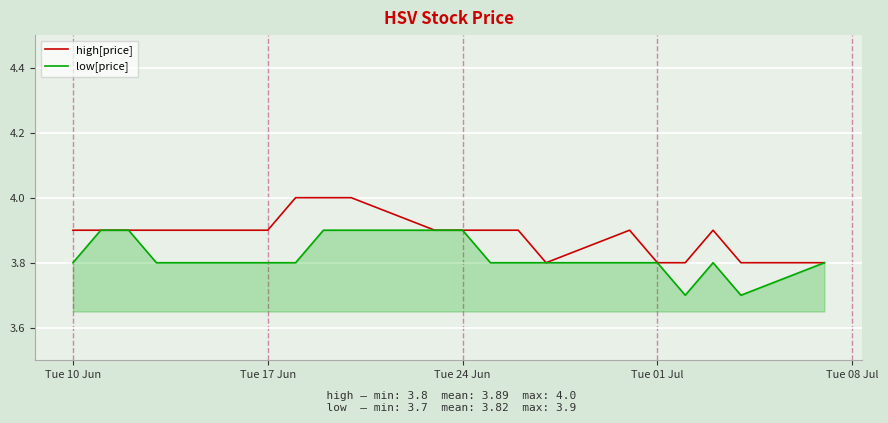

Rank the series by their average value, from highest to lowest.

high[price], low[price]